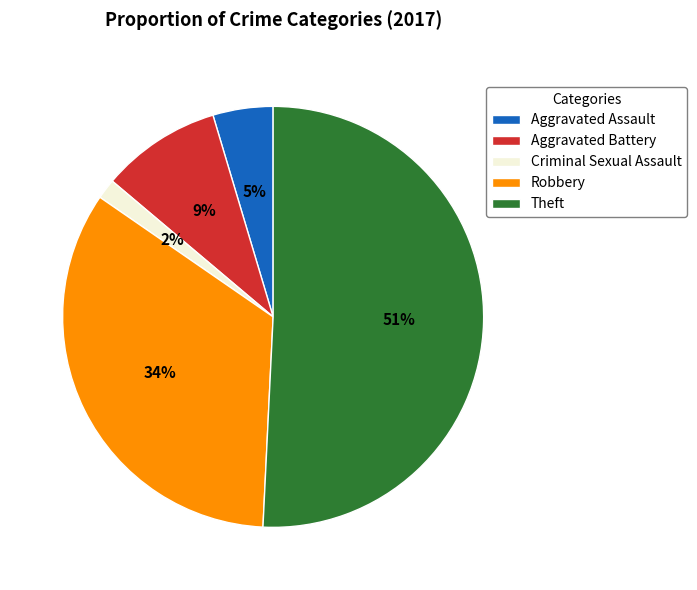

Does Theft account for over 50% of the chart?

Yes